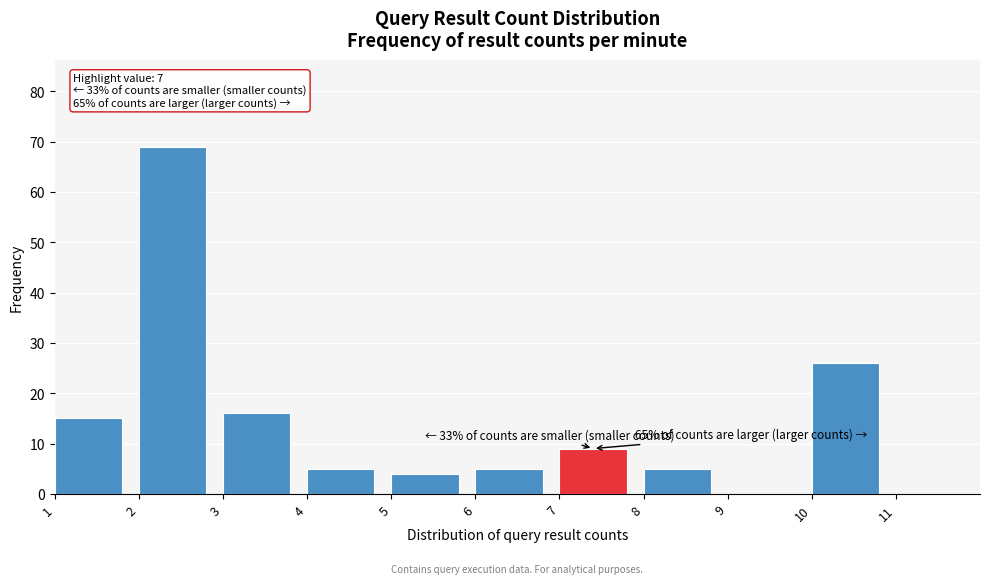

Which range on the x-axis has the tallest bar?

2 to 3